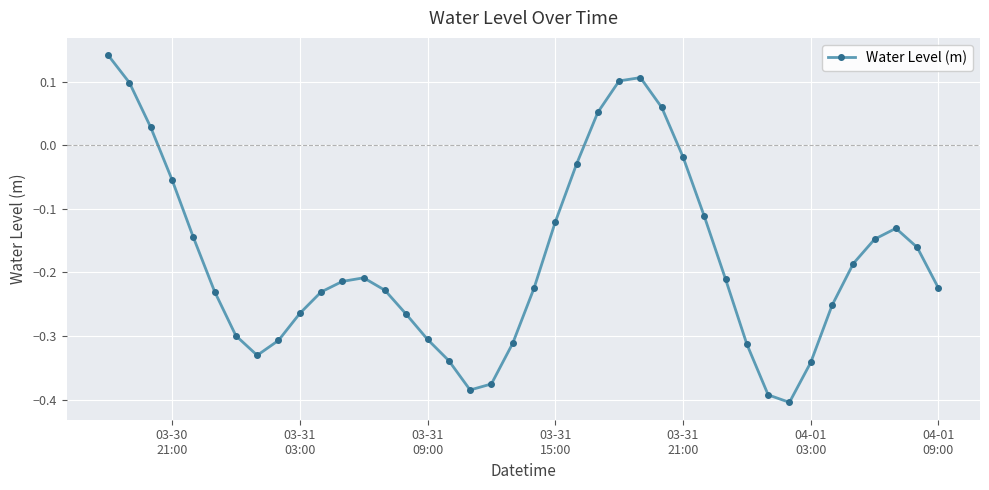

Does the chart have visible grid lines?

Yes